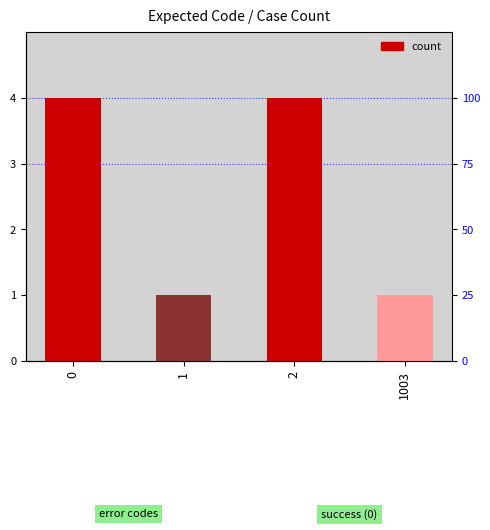

At which category does the chart reach its minimum across all series?

1